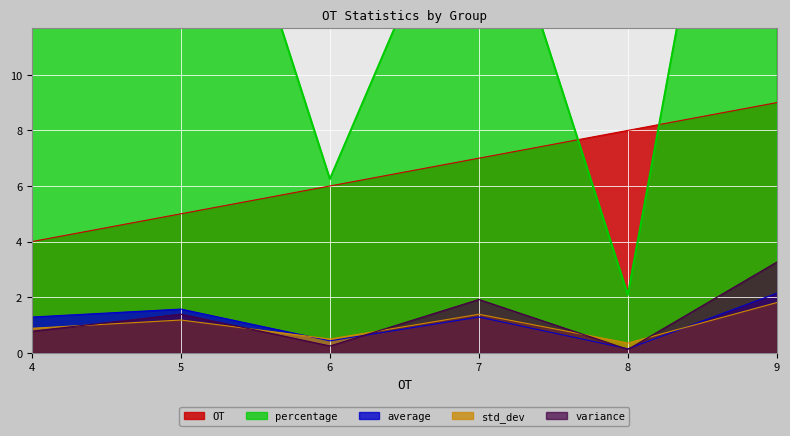

What is the maximum value for average?

2.1